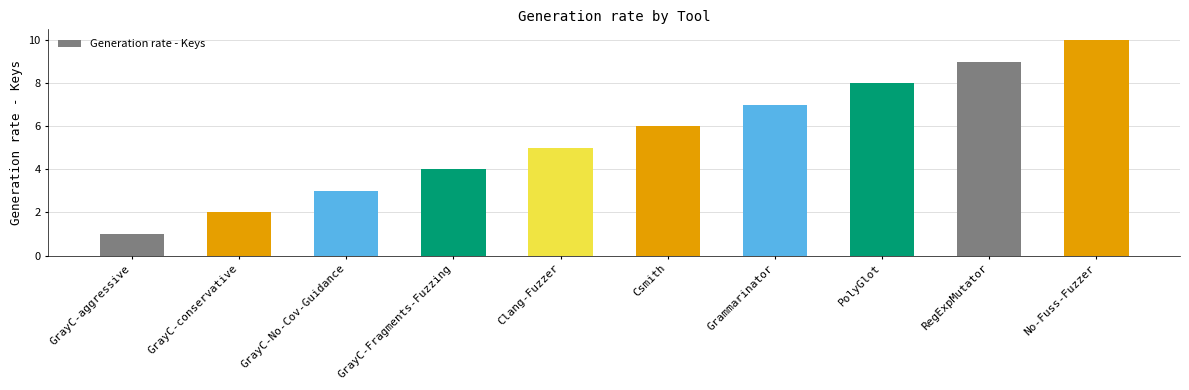

Which label corresponds to the largest value in the chart?

No-Fuss-Fuzzer